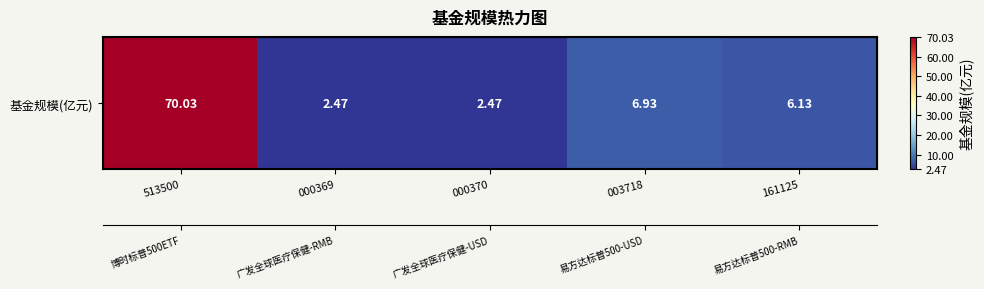

The value at 003718 is 4.5. True or false?

False